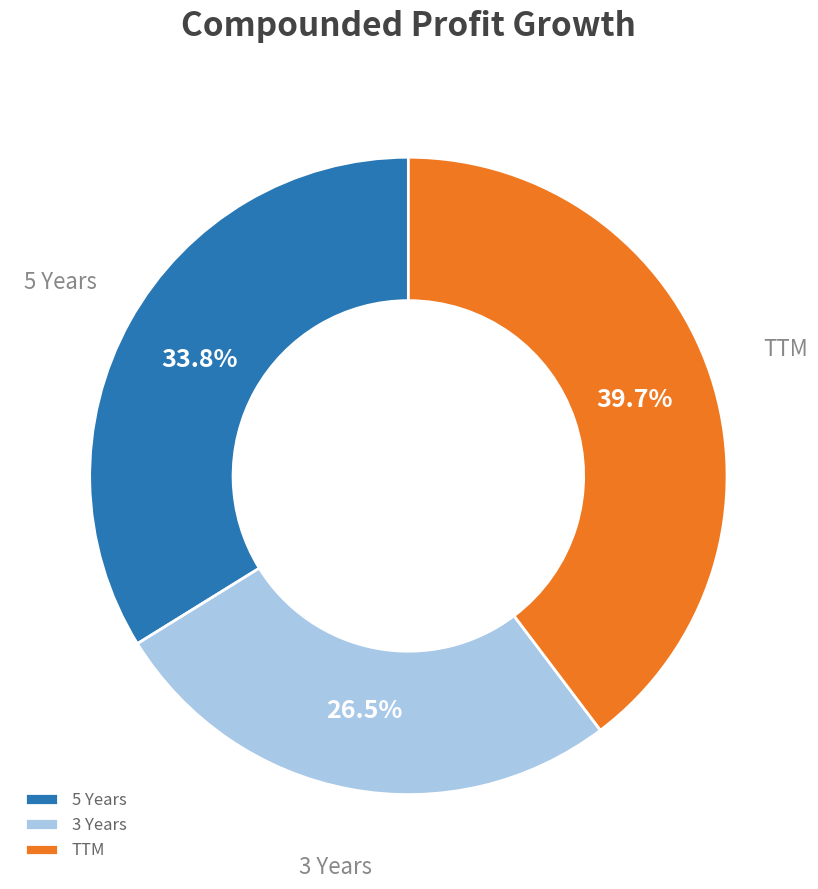

Is there any slice that represents more than half of the pie?

No